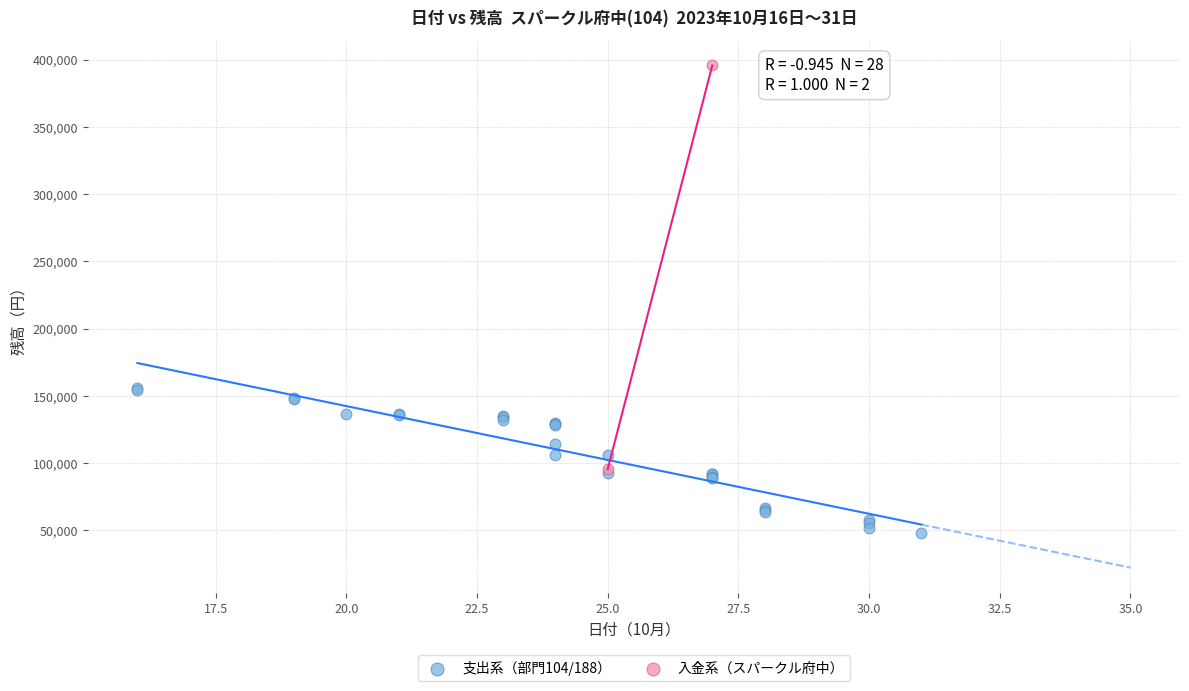

Which series contains the highest Y value?

入金系（スパークル府中）